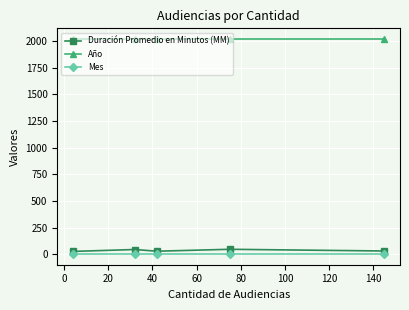

True or false: Duración Promedio en Minutos (MM) and Mes cross at least once.

False